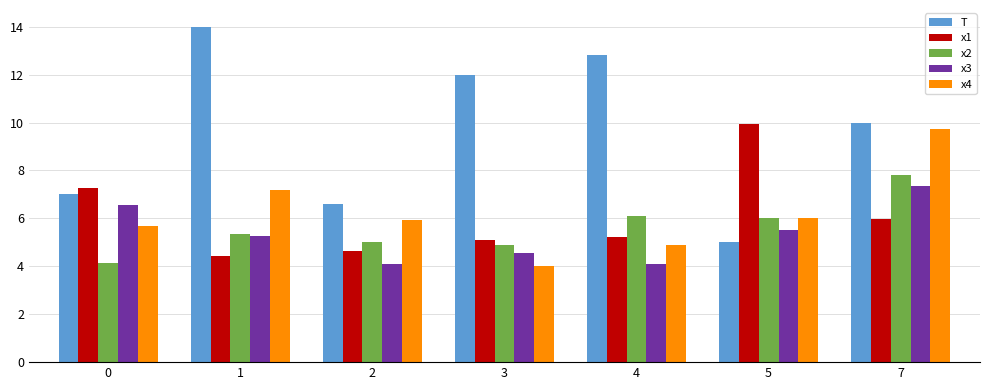

At how many categories does at least one series exceed 9?

5